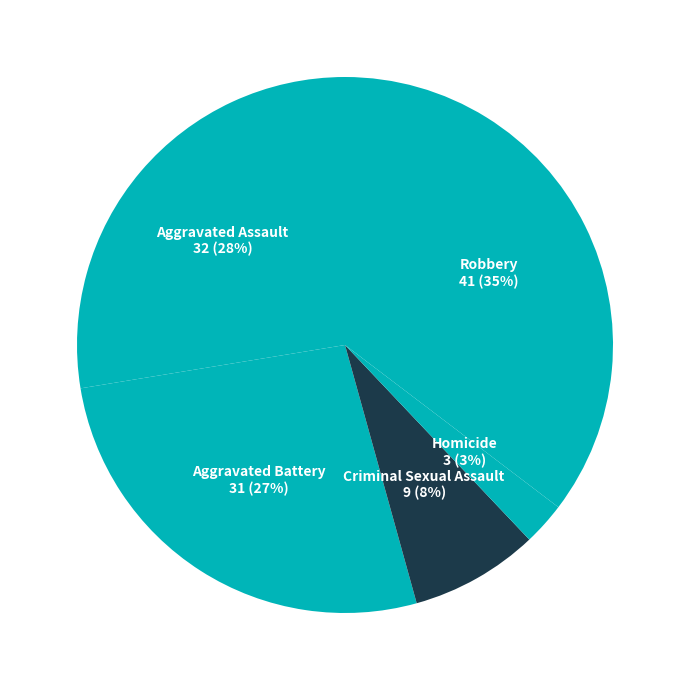

Which category has the biggest portion of the pie?

Robbery